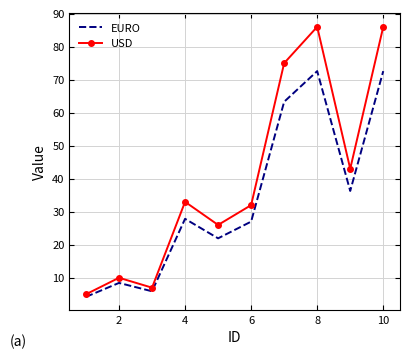

List the series in order of their peak value, highest first.

USD, EURO